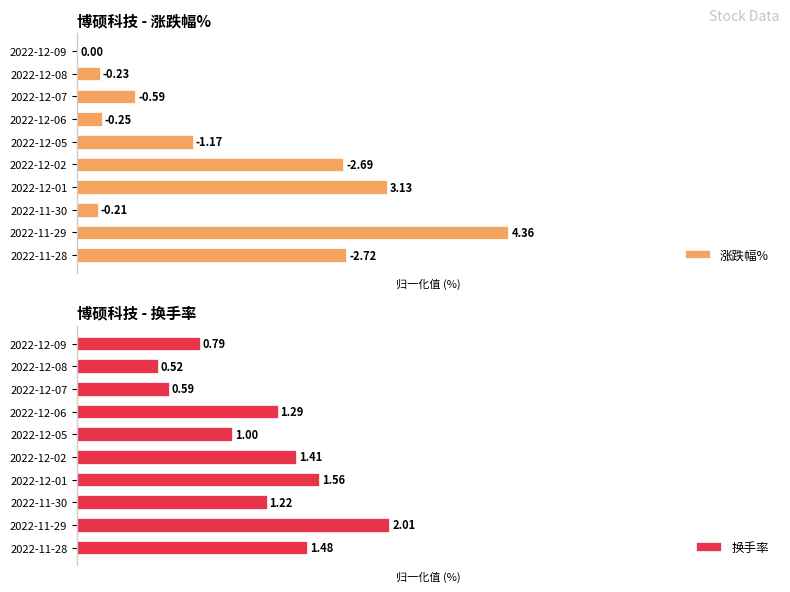

How many distinct data groups are displayed?

2